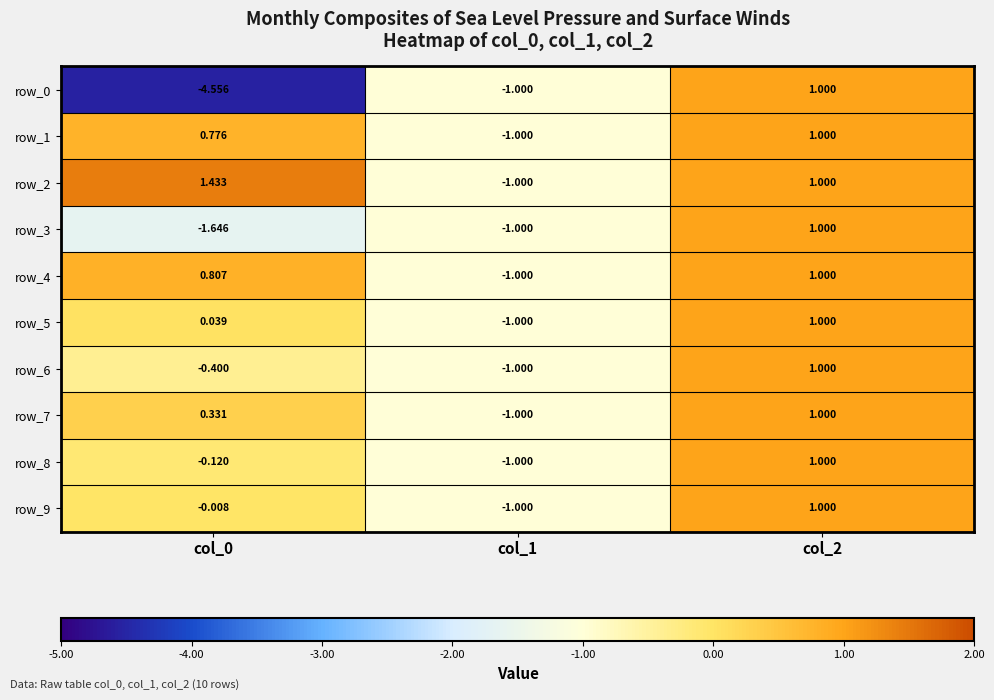

Is the value of row_6 at col_0 greater than the value of row_9 at col_0?

No